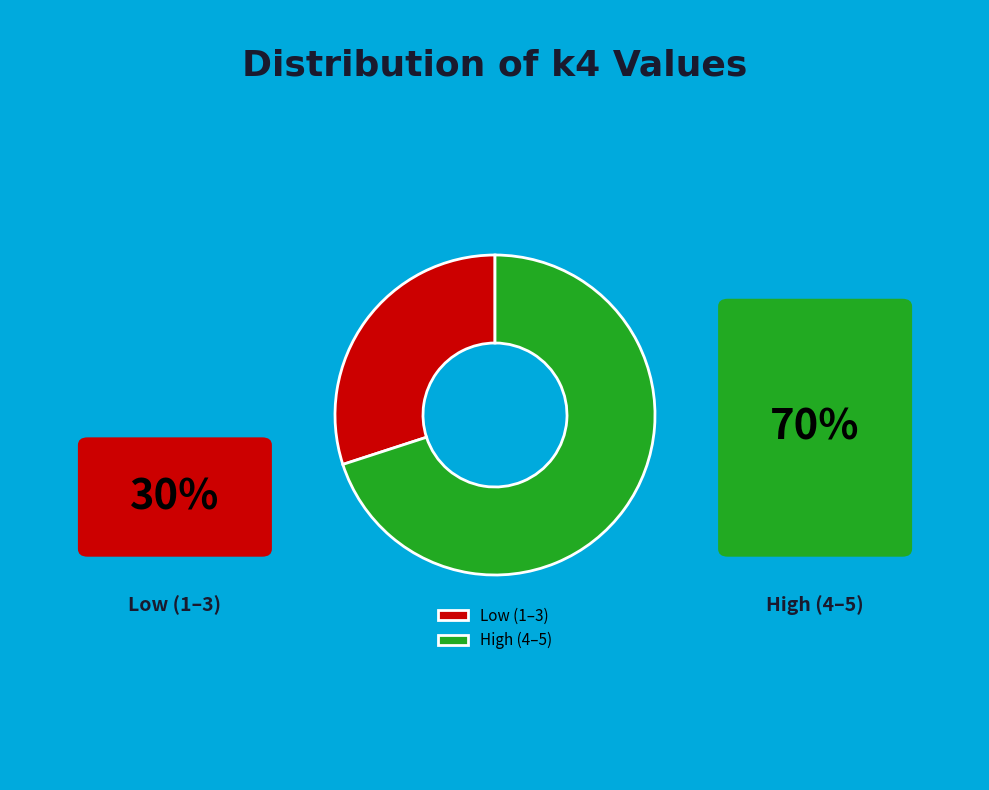

What is the majority slice?

High (4–5)